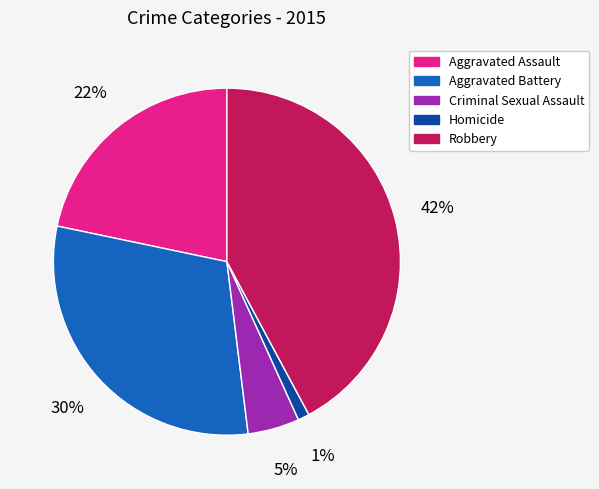

What is the smallest slice in the pie chart?

Homicide